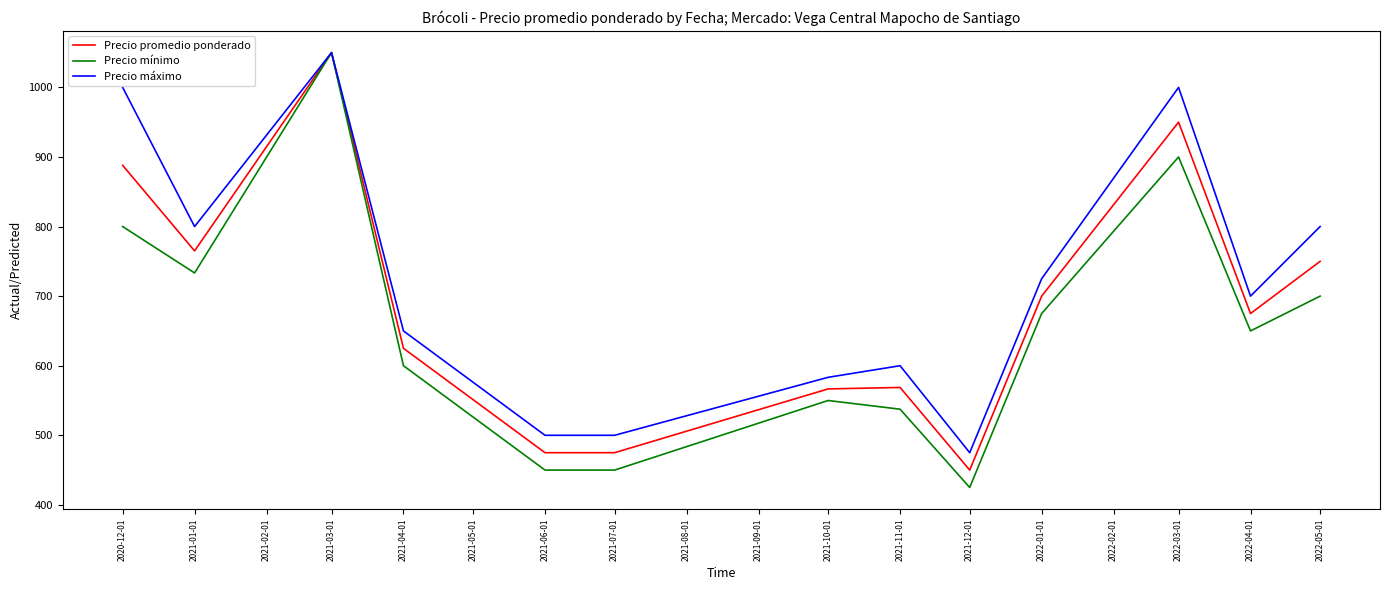

At which label does Precio promedio ponderado reach its peak?

2021-03-01